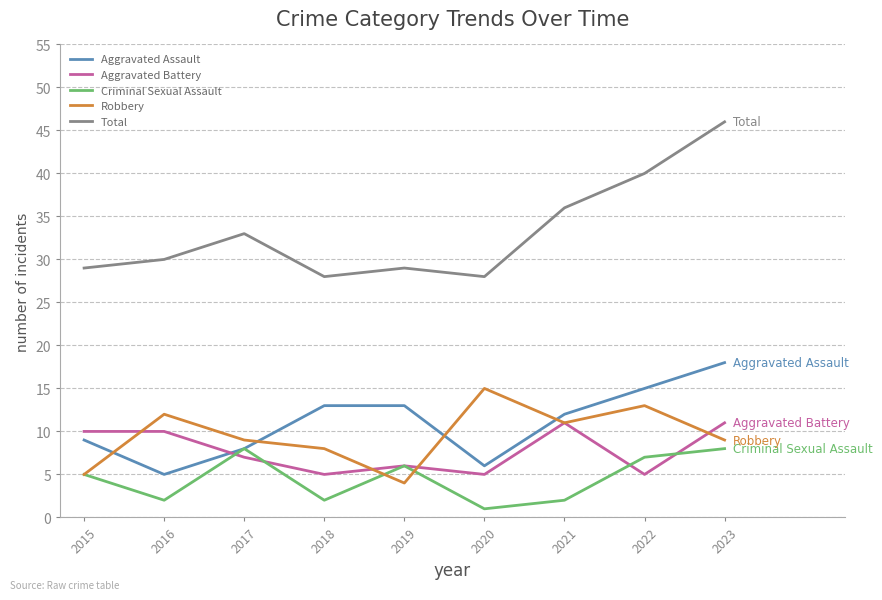

How many lines are shown in the chart?

5